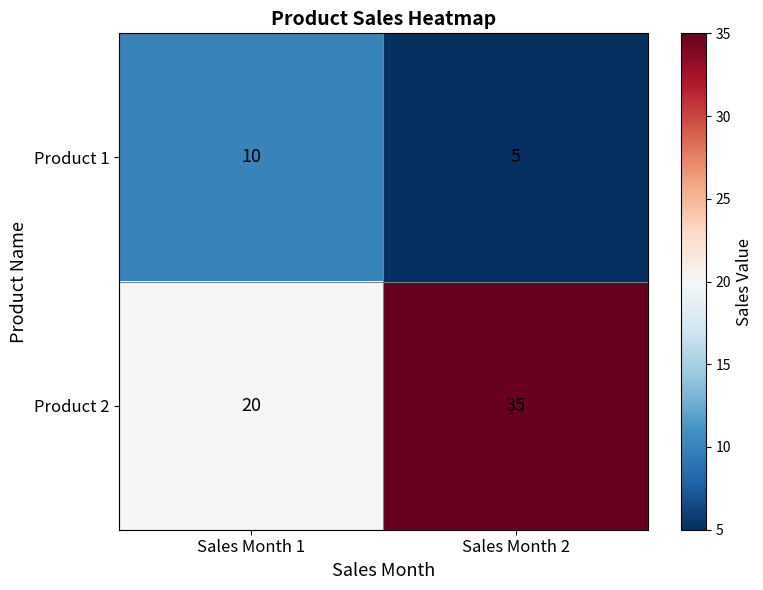

Rank the series by their maximum value, from highest to lowest.

Product 2, Product 1